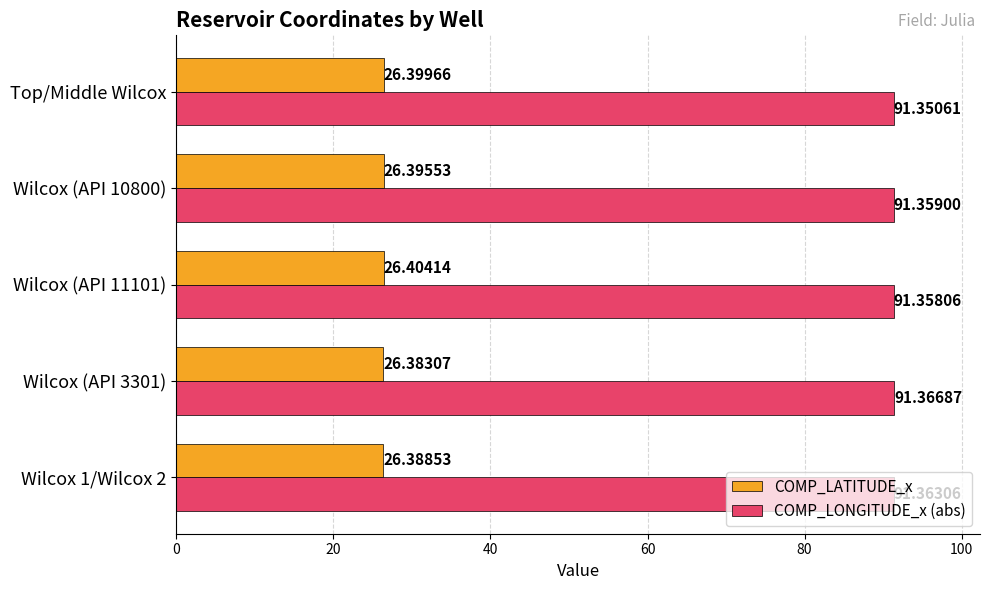

Where is COMP_LATITUDE_x nearest to the value 26?

Wilcox (API 3301)